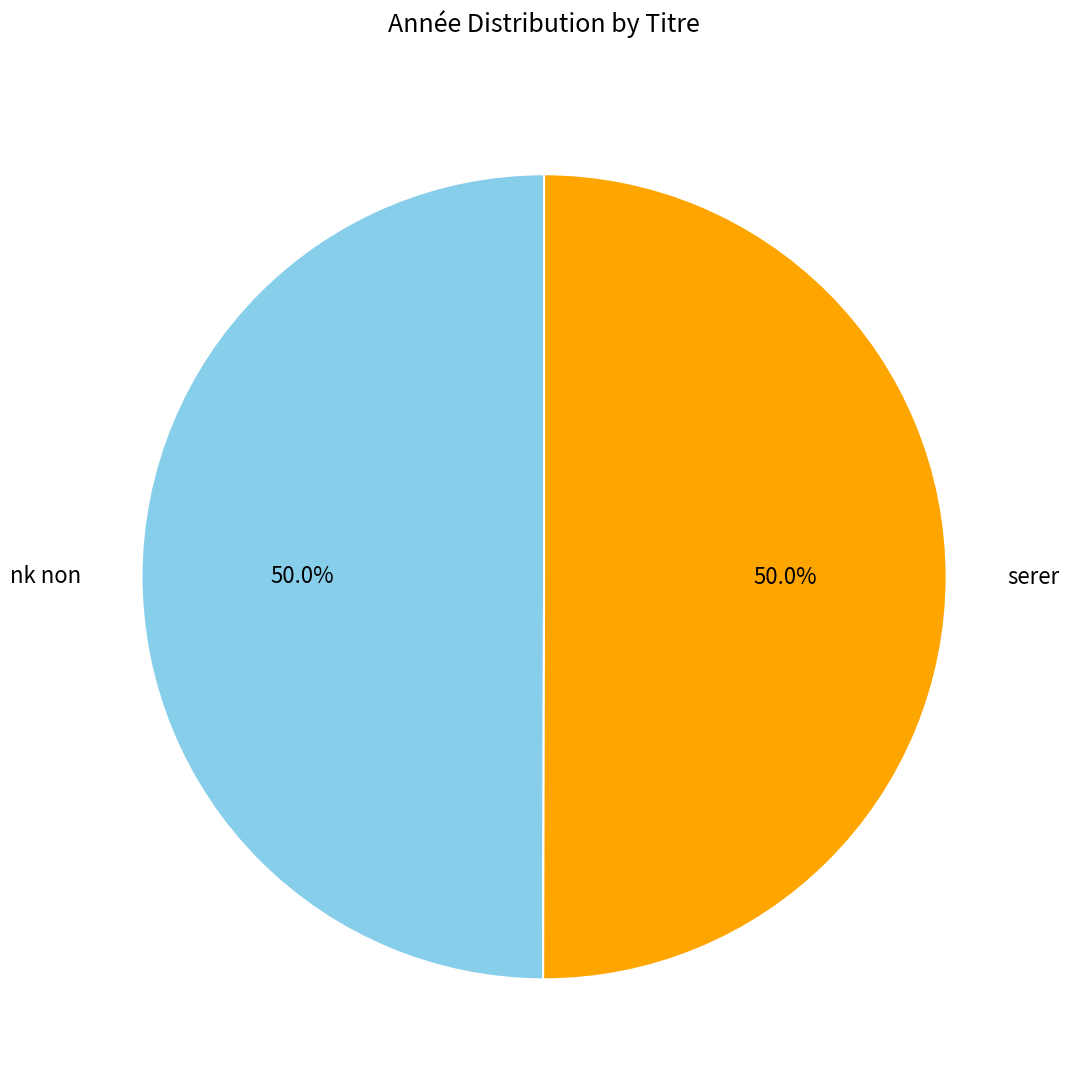

How many segments does this pie chart have?

2